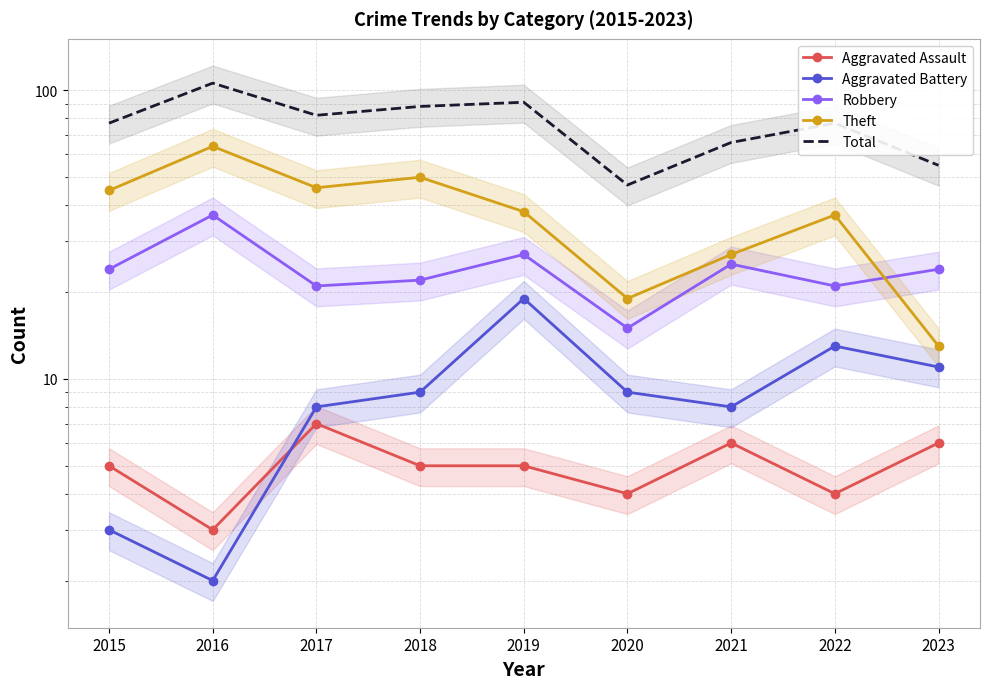

Is it true that Total equals 88 at 2018?

True